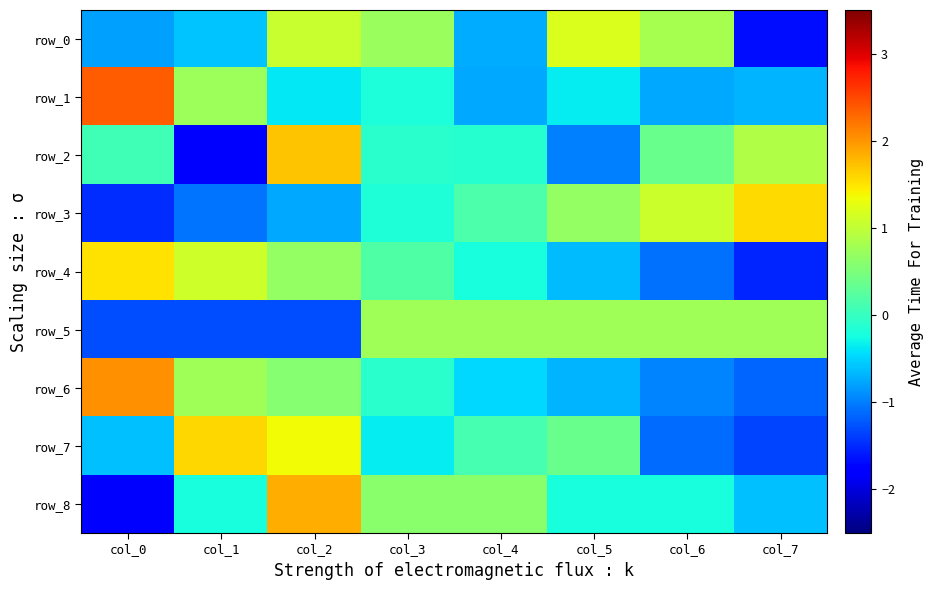

The row_8 series shows -0.2 at col_7. True or false?

False